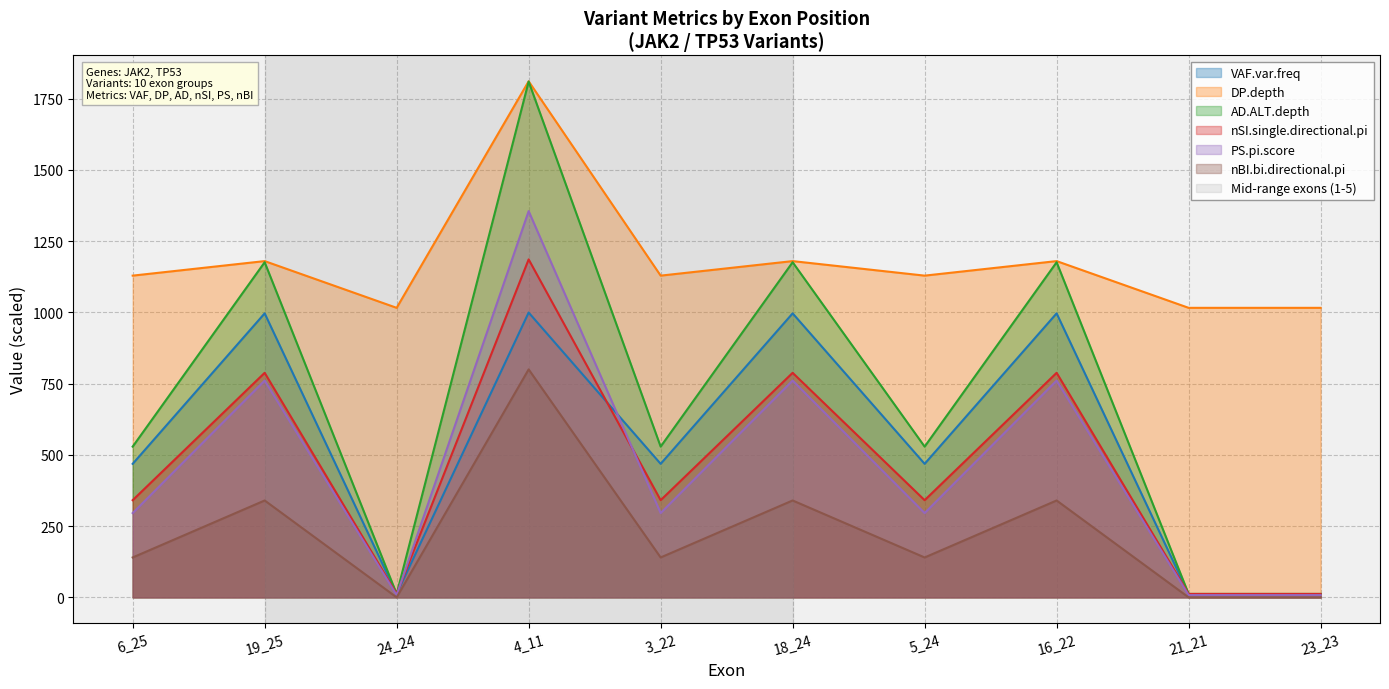

Reading left to right, extract all data points from this chart.

VAF.var.freq: 6_25=468.6	19_25=996.6	24_24=11.8	4_11=999.4	3_22=468.6	18_24=996.6	5_24=468.6	16_22=996.6	21_21=11.8	23_23=11.8
DP.depth: 6_25=1129.0	19_25=1180.0	24_24=1016.0	4_11=1811.0	3_22=1129.0	18_24=1180.0	5_24=1129.0	16_22=1180.0	21_21=1016.0	23_23=1016.0
AD.ALT.depth: 6_25=529.0	19_25=1176.0	24_24=12.0	4_11=1810.0	3_22=529.0	18_24=1176.0	5_24=529.0	16_22=1176.0	21_21=12.0	23_23=12.0
nSI.single.directional.pi: 6_25=341.0	19_25=788.0	24_24=12.0	4_11=1186.0	3_22=341.0	18_24=788.0	5_24=341.0	16_22=788.0	21_21=12.0	23_23=12.0
PS.pi.score: 6_25=295.8	19_25=760.8	24_24=8.0	4_11=1355.4	3_22=295.8	18_24=760.8	5_24=295.8	16_22=760.8	21_21=8.0	23_23=8.0
nBI.bi.directional.pi: 6_25=140.0	19_25=340.0	24_24=0.0	4_11=800.0	3_22=140.0	18_24=340.0	5_24=140.0	16_22=340.0	21_21=0.0	23_23=0.0